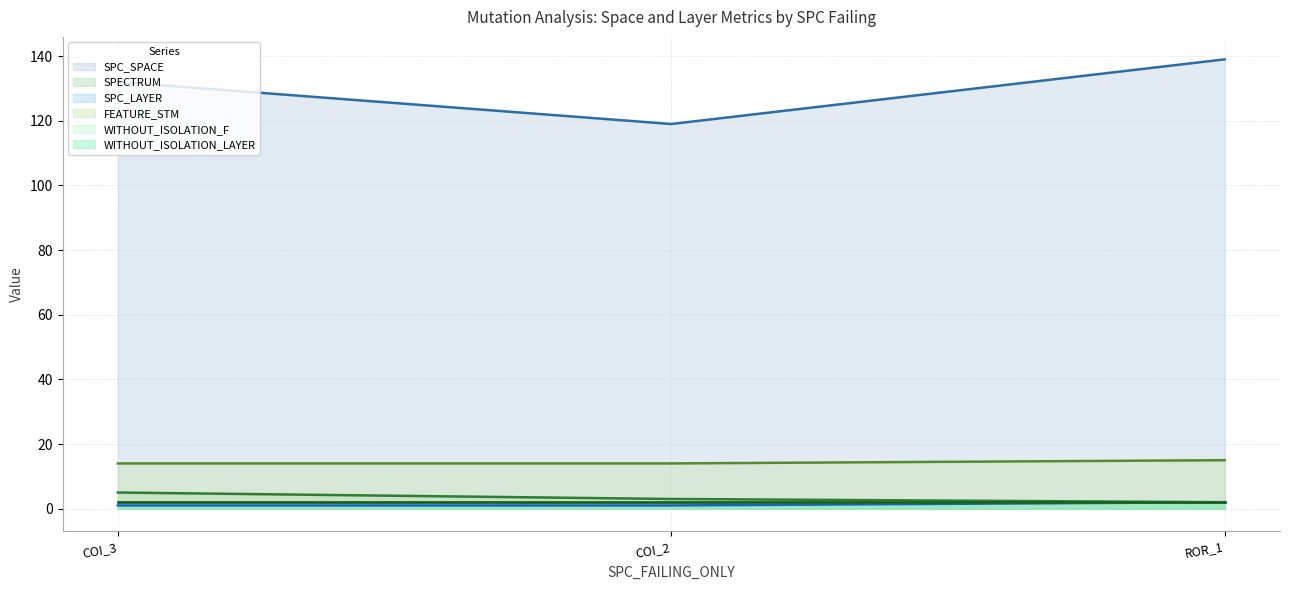

How many lines are shown in the chart?

6